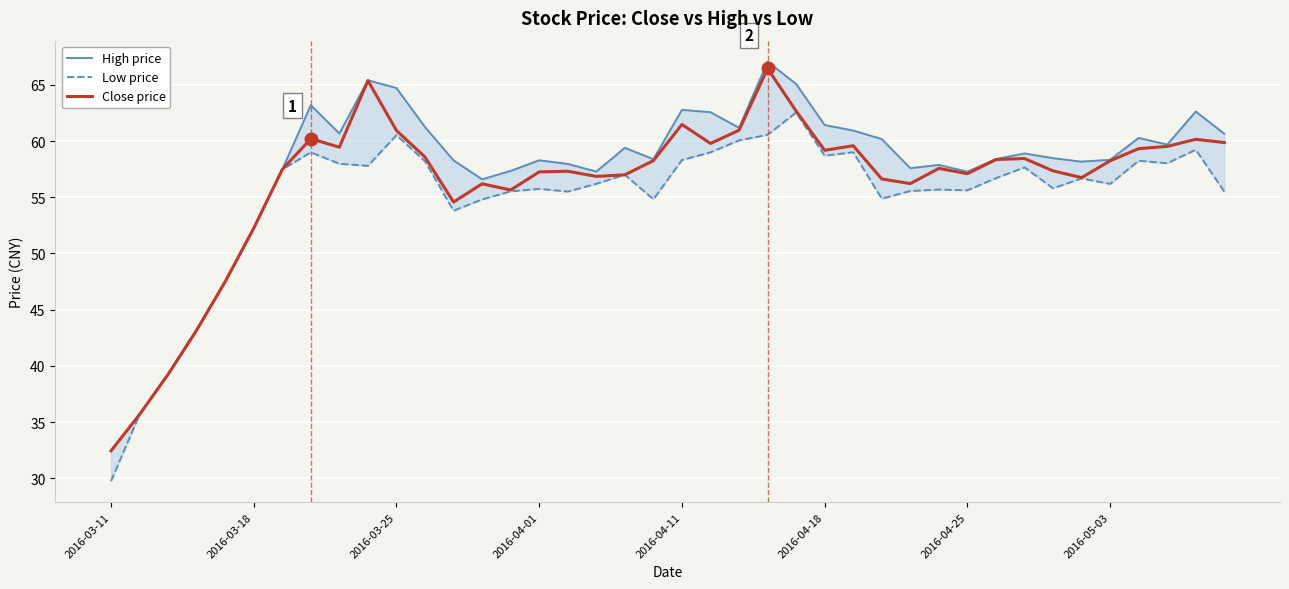

What is the highest value of the Close price series?

66.5